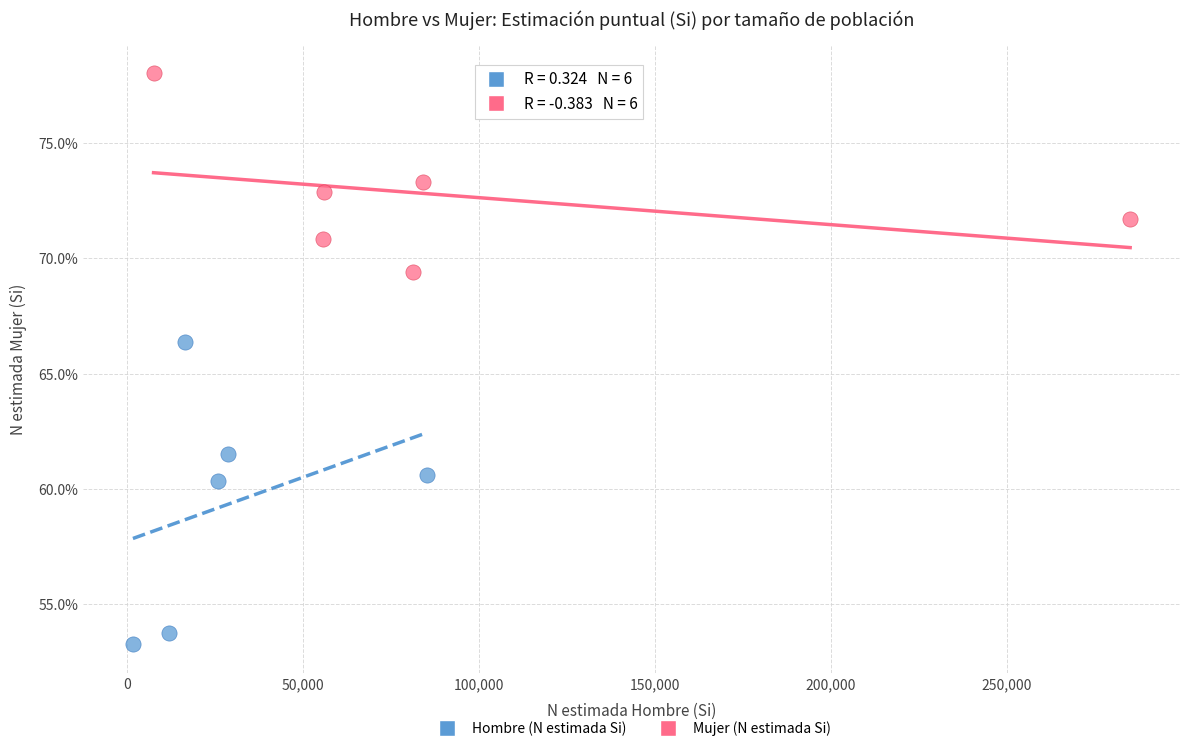

Which series contains the highest Y value?

Mujer (N estimada Si)